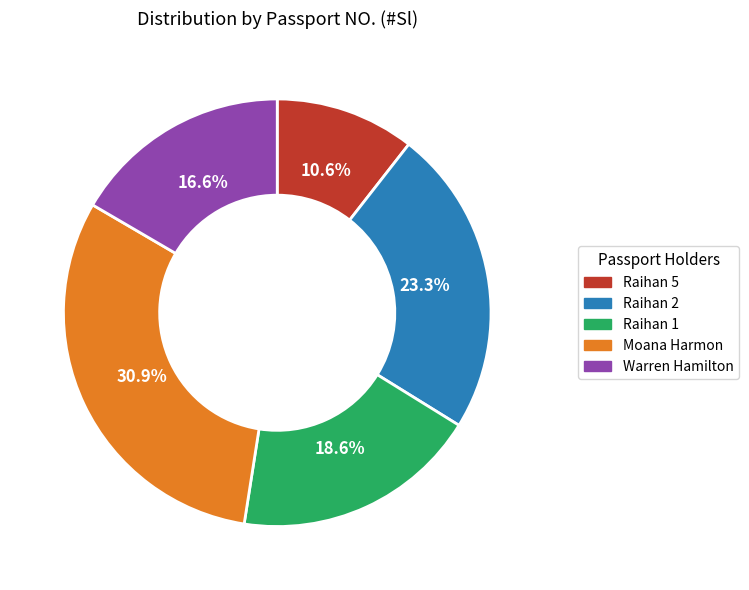

How many slices are in this pie chart?

5